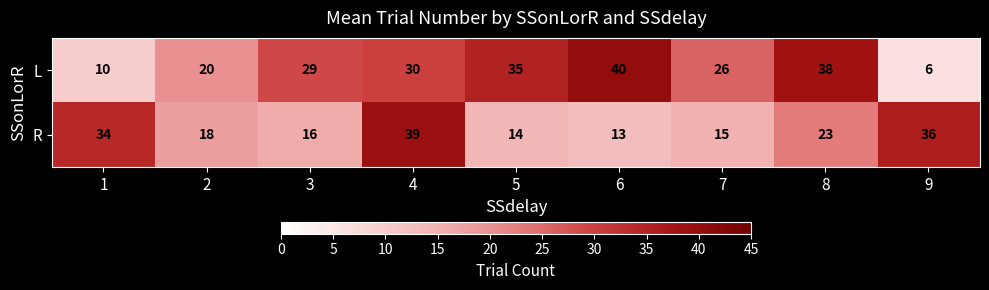

Which category has the lowest value in the L series?

9